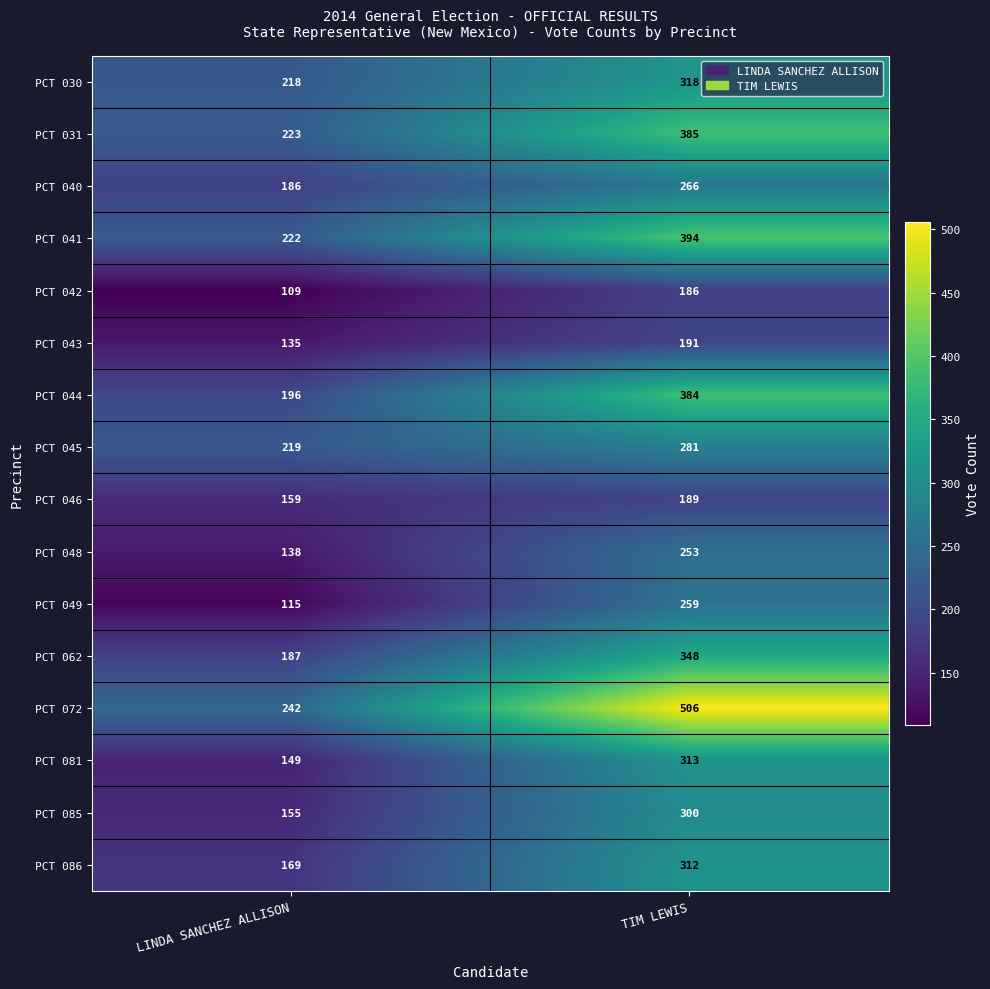

True or false: PCT 041 has a value of 585 at TIM LEWIS.

False